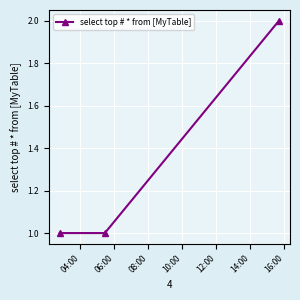

Does the chart display data point markers on the line(s)?

Yes